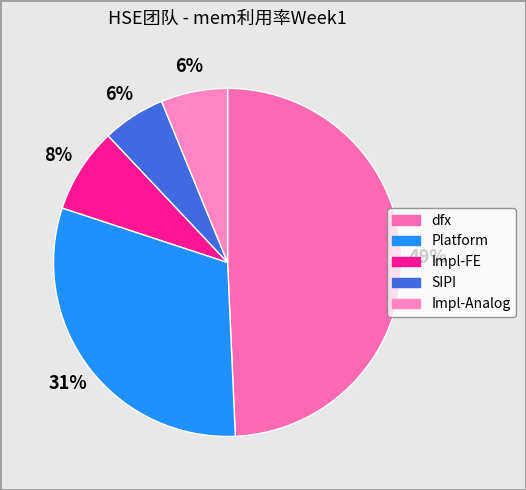

To the nearest percent, what is the difference between the dfx and Impl-FE slice percentages?

41%